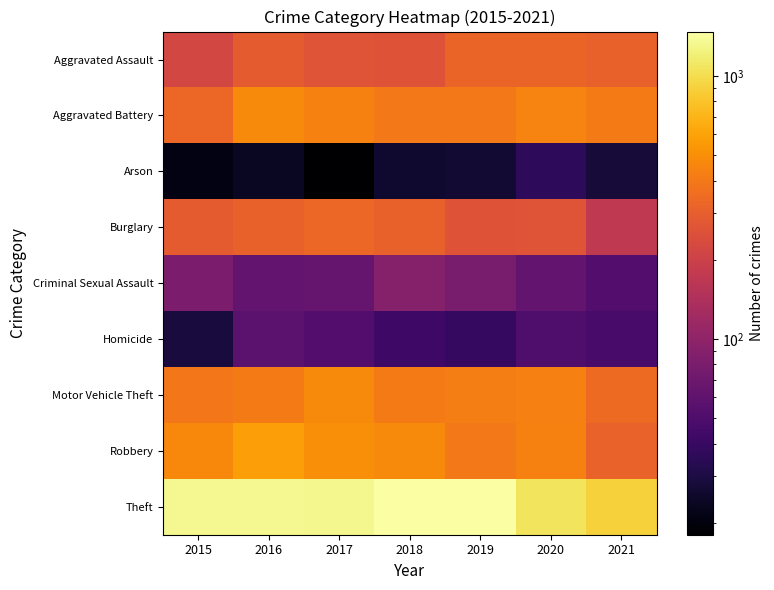

Reading left to right, extract all data points from this chart.

Aggravated Assault: 2015=222	2016=289	2017=268	2018=260	2019=321	2020=320	2021=309
Aggravated Battery: 2015=330	2016=479	2017=442	2018=405	2019=400	2020=446	2021=408
Arson: 2015=21	2016=24	2017=18	2018=26	2019=27	2020=36	2021=28
Burglary: 2015=288	2016=310	2017=332	2018=309	2019=260	2020=266	2021=174
Criminal Sexual Assault: 2015=81	2016=62	2017=64	2018=90	2019=79	2020=63	2021=53
Homicide: 2015=29	2016=58	2017=53	2018=42	2019=38	2020=50	2021=47
Motor Vehicle Theft: 2015=397	2016=407	2017=480	2018=412	2019=427	2020=432	2021=345
Robbery: 2015=472	2016=575	2017=491	2018=474	2019=402	2020=440	2021=316
Theft: 2015=1344	2016=1348	2017=1308	2018=1475	2019=1465	2020=1080	2021=909